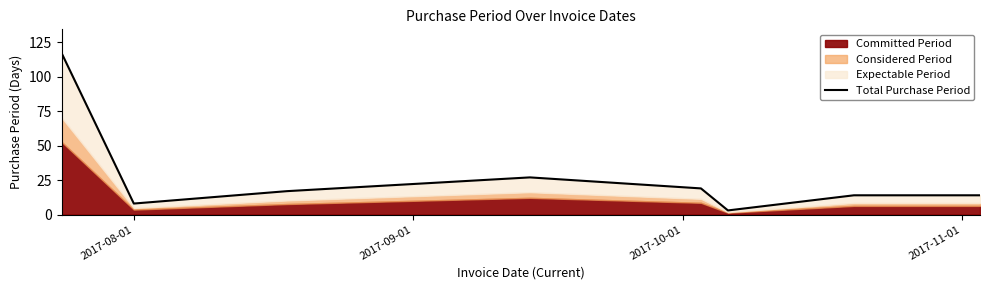

What is the average value?

27